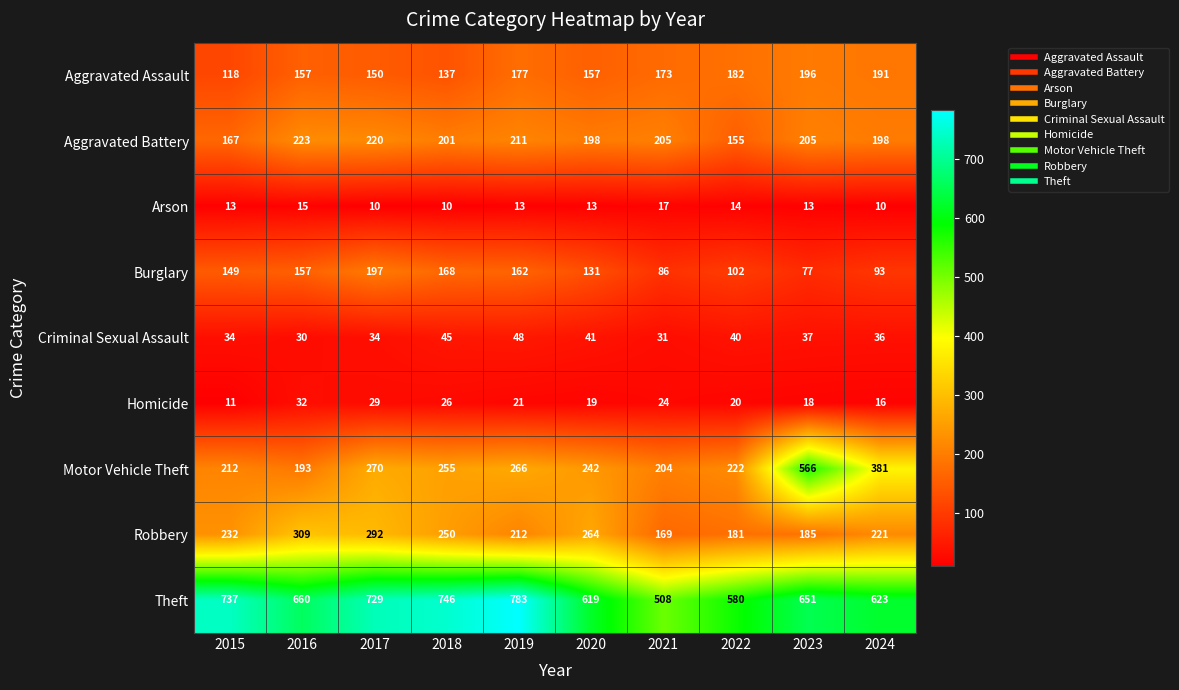

How many series are shown in this chart?

9